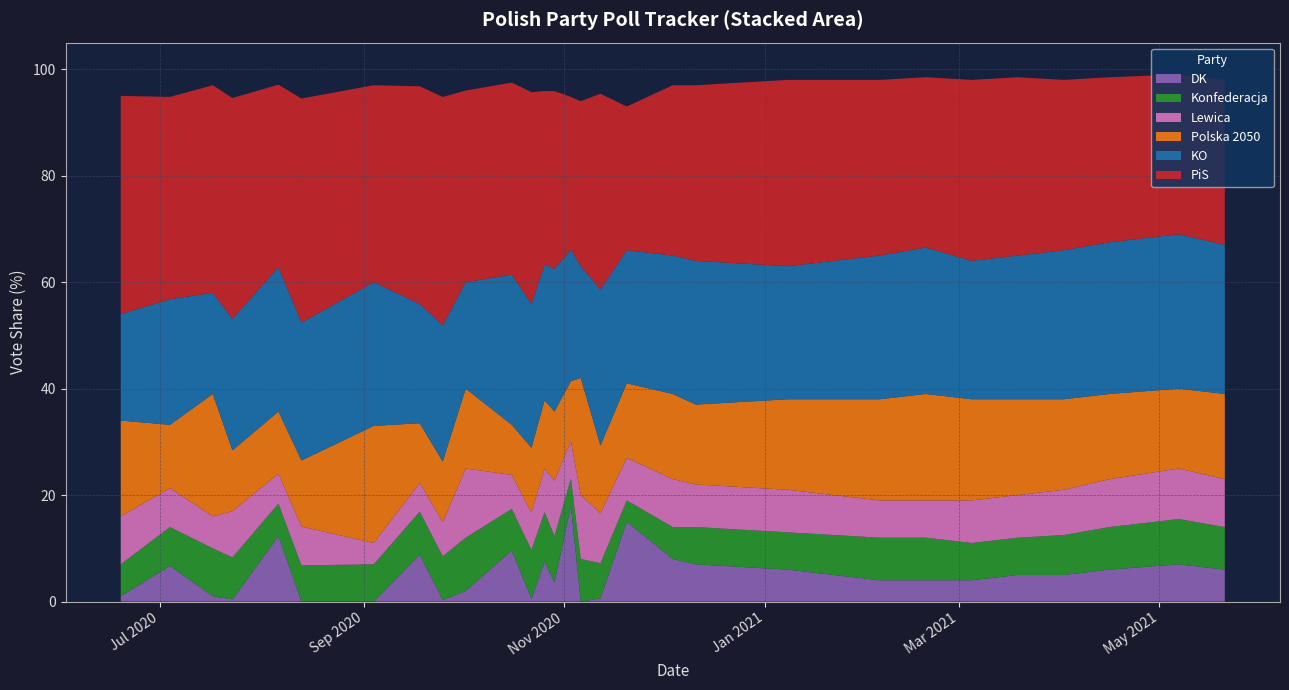

Reading left to right, what are all the values shown in this chart?

PiS: 41.0	38.0	39.0	41.5	34.3	42.1	37.0	40.9	42.9	36.0	36.1	39.8	32.6	33.4	28.7	31.0	36.8	27.0	32.0	33.0	35.0	34.0	33.0	32.0	34.0	33.5	32.0	31.0	30.0	31.0
KO: 20.0	23.6	19.0	24.7	27.1	25.9	27.0	22.4	25.6	20.0	28.2	27.0	25.5	26.8	24.7	21.0	29.3	25.0	26.0	27.0	25.0	26.0	27.0	27.5	26.0	27.0	28.0	28.5	29.0	28.0
Polska 2050: 18.0	11.9	23.0	11.4	11.7	12.4	22.0	11.2	11.4	15.0	9.4	12.2	12.8	13.0	11.3	22.0	12.7	14.0	16.0	15.0	17.0	18.0	19.0	20.0	19.0	18.0	17.0	16.0	15.0	16.0
Lewica: 9.0	7.3	6.0	8.7	5.6	7.3	4.0	5.4	6.4	13.0	6.4	7.0	8.2	10.4	7.0	12.0	9.4	8.0	9.0	8.0	8.0	7.5	7.0	7.0	8.0	8.0	8.5	9.0	9.5	9.0
Konfederacja: 6.0	7.3	9.0	7.9	6.1	6.8	7.0	8.1	8.2	10.0	7.8	9.2	9.3	8.7	5.1	8.0	6.6	4.0	6.0	7.0	7.0	7.5	8.0	8.0	7.0	7.0	7.5	8.0	8.5	8.0
DK: 1.0	6.7	1.0	0.4	12.3	0.0	0.0	8.8	0.3	2.0	9.6	0.5	7.5	3.6	18.0	0.0	0.6	15.0	8.0	7.0	6.0	5.0	4.0	4.0	4.0	5.0	5.0	6.0	7.0	6.0